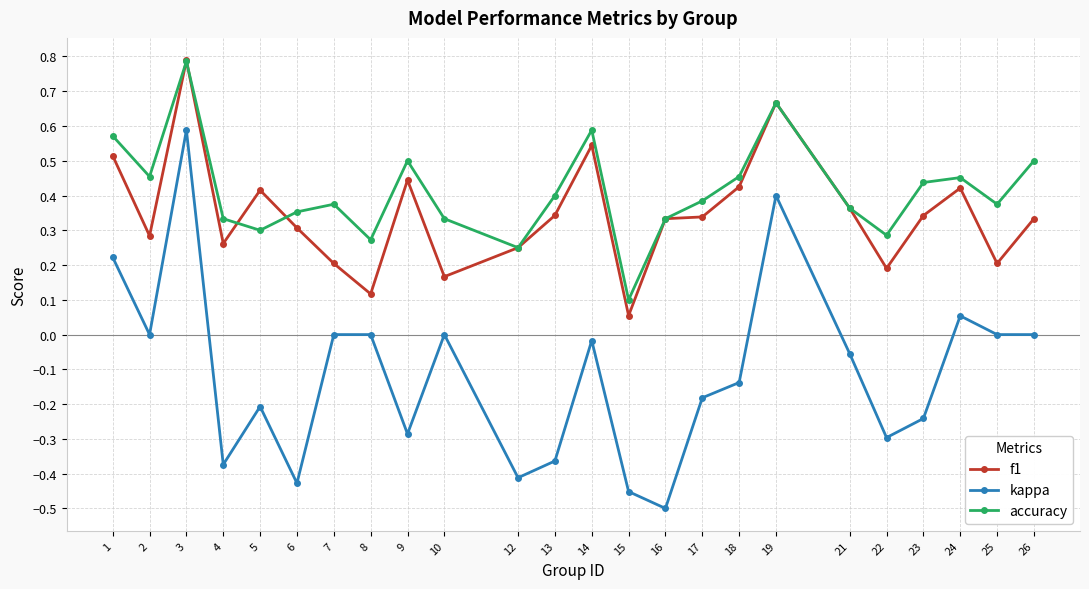

At 6, list the series in order from smallest to largest.

kappa, f1, accuracy